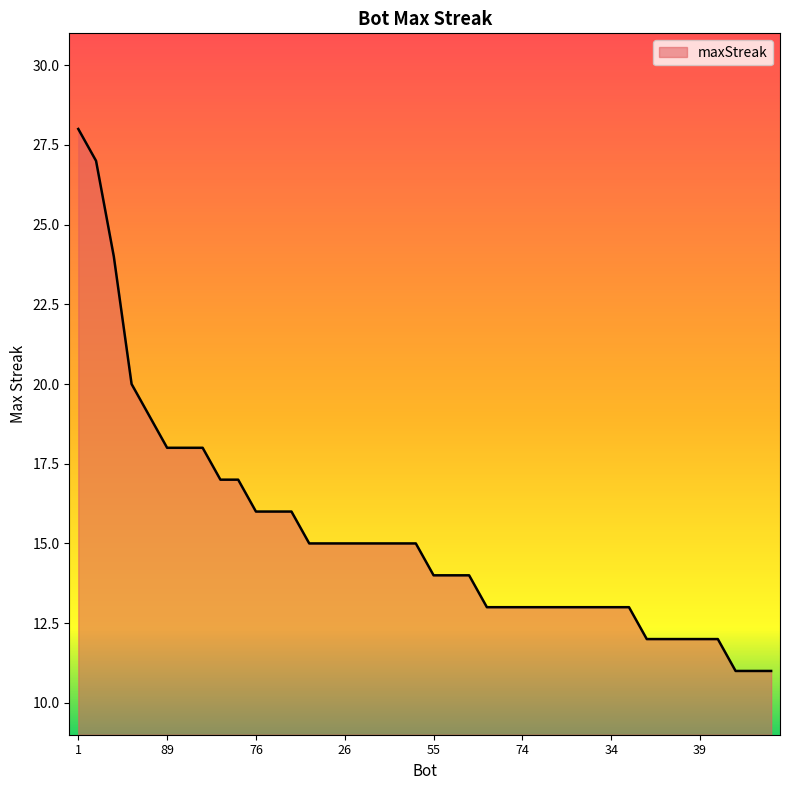

What is the smallest value displayed?

11